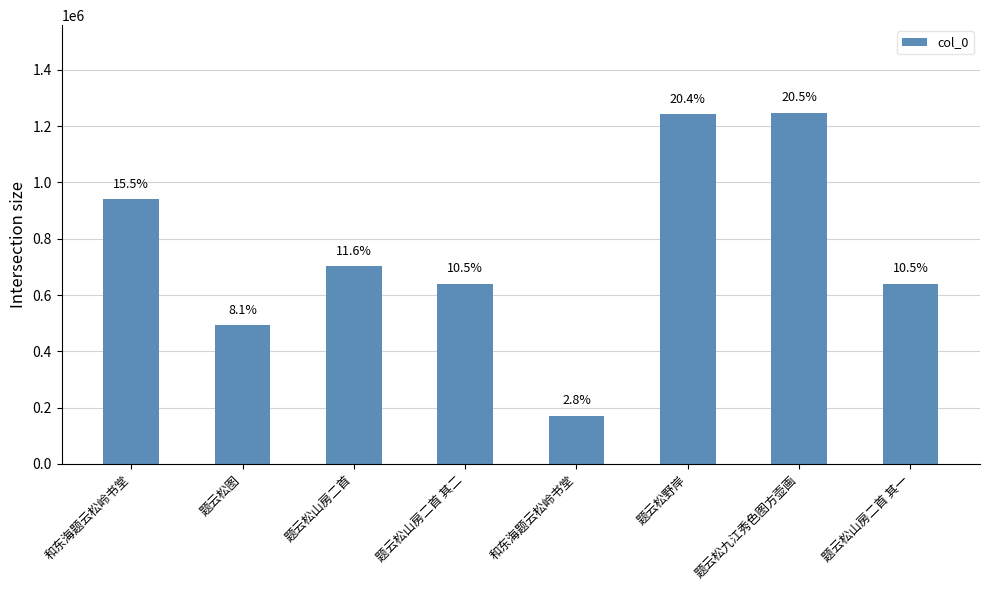

What is the label of the 2nd bar from the left?

题云松图